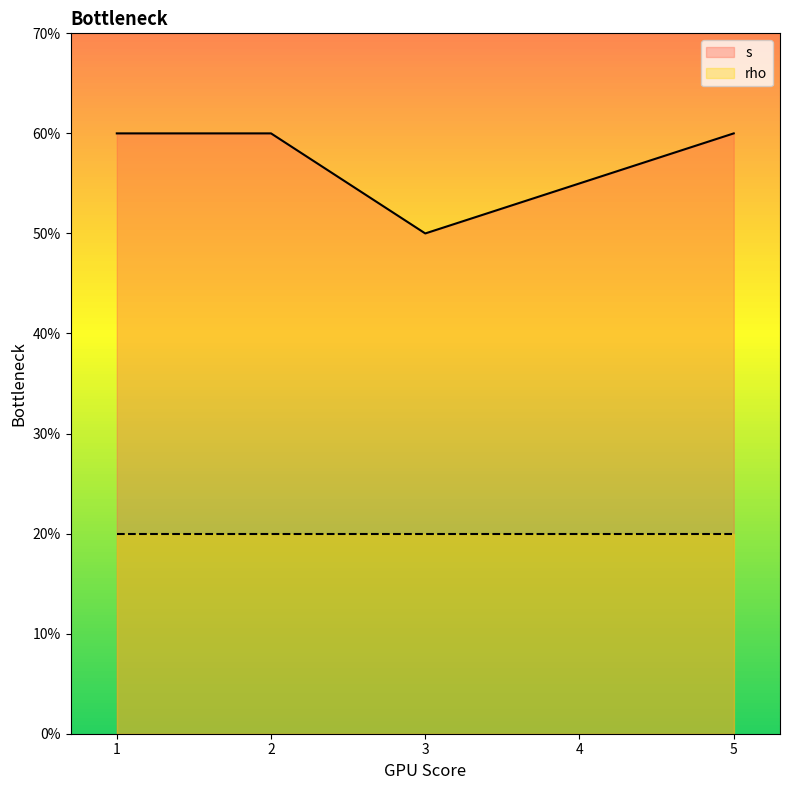

What are all the series names shown in the legend?

s, rho